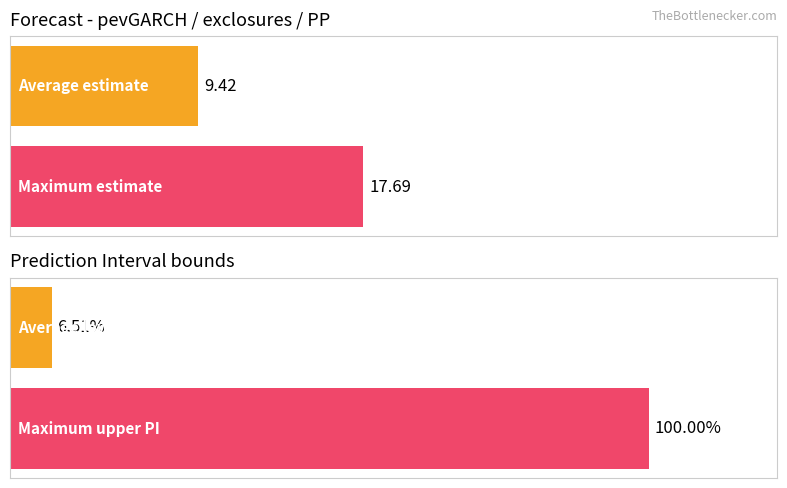

The value of upper_pi at 9 is 9.6. True or false?

False